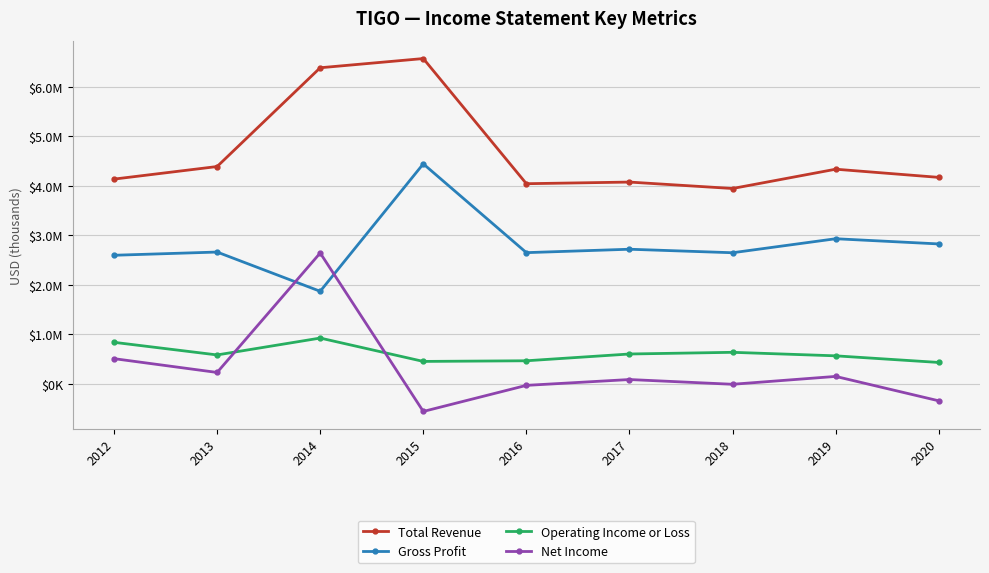

At which category is the sum across all series the highest?

2014